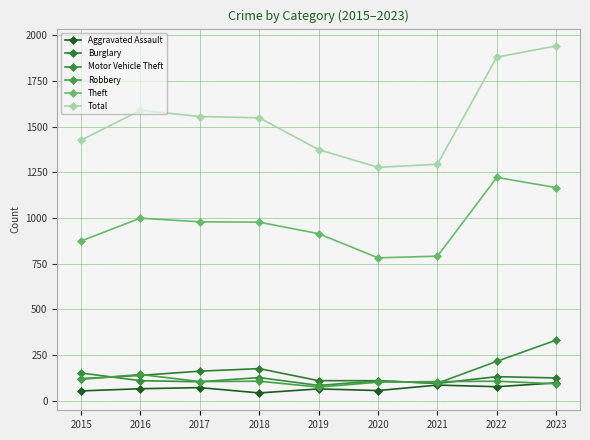

How many values in the Motor Vehicle Theft series are below 110?

4